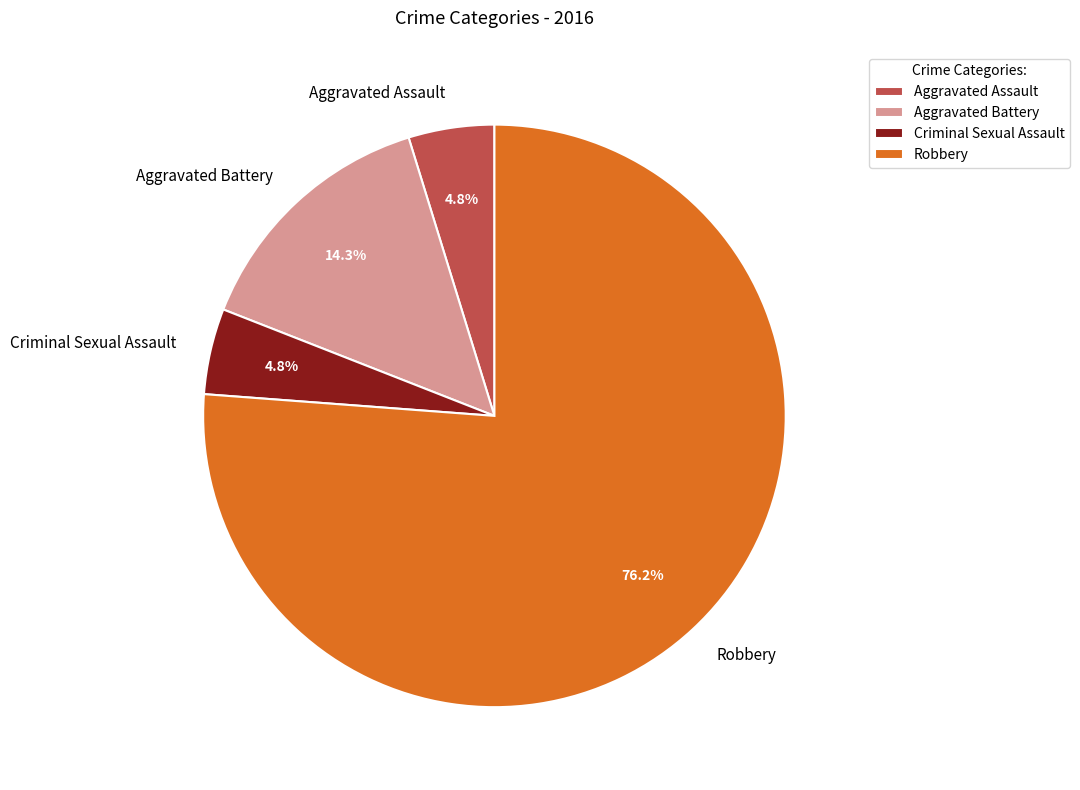

To the nearest percent, what portion does Criminal Sexual Assault represent?

5%